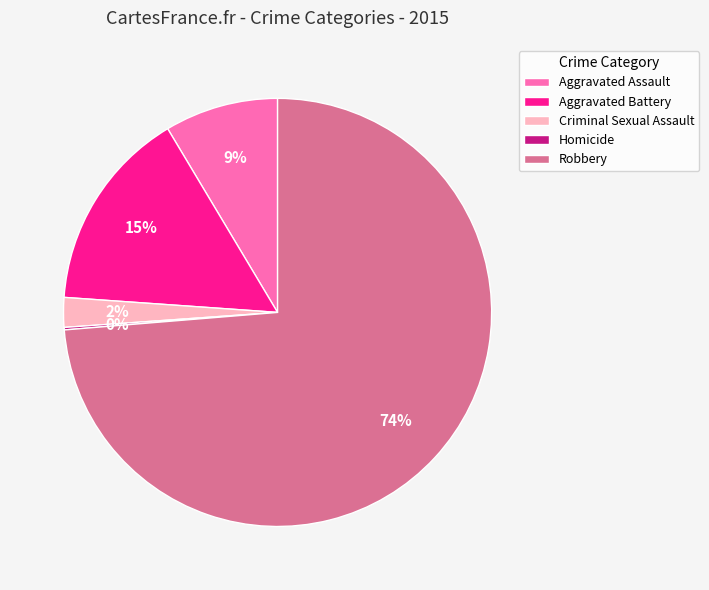

The Aggravated Battery slice represents 5% of the pie. True or false?

False